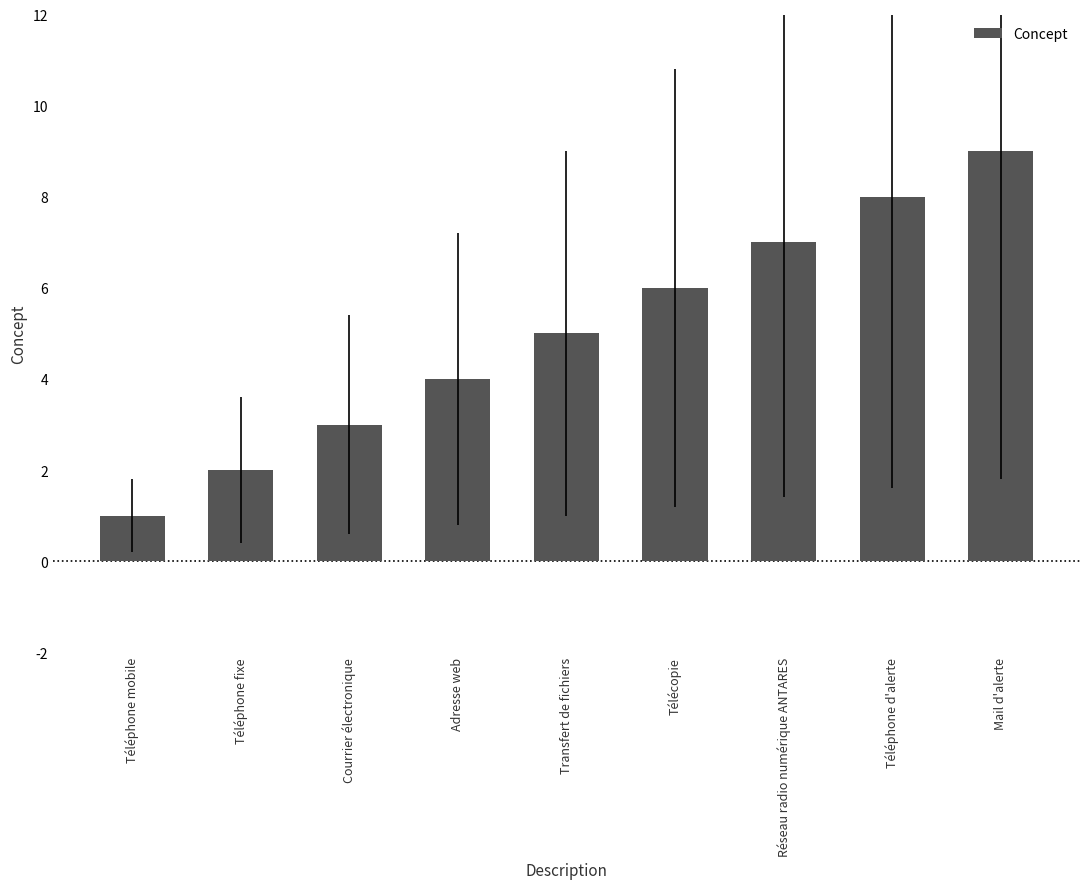

Which label corresponds to the largest value in the chart?

Mail d'alerte